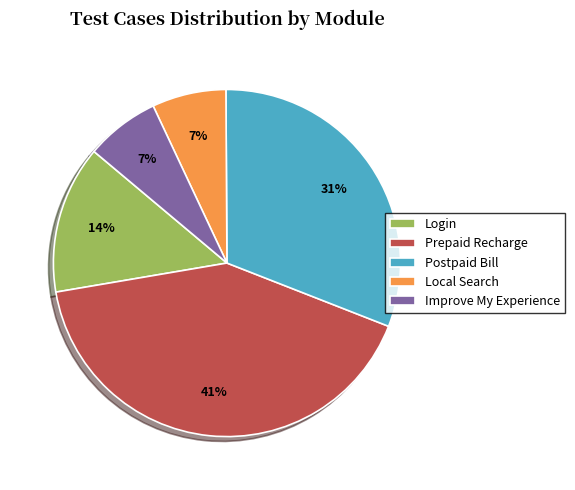

Which category has the biggest portion of the pie?

Prepaid Recharge